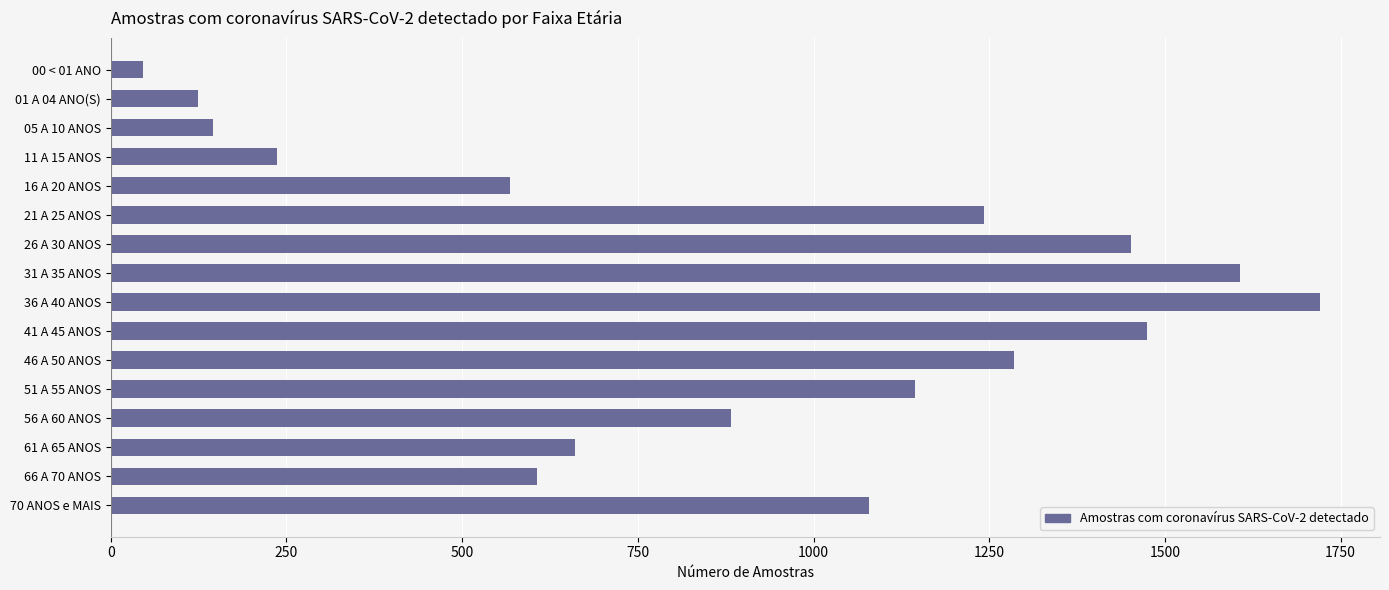

Approximately how many times larger is the value at 21 A 25 ANOS compared to 16 A 20 ANOS?

2.2